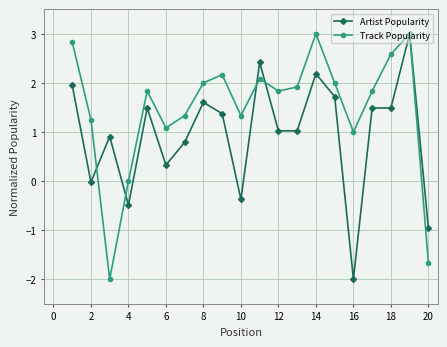

What are all the series names shown in the legend?

Artist Popularity, Track Popularity